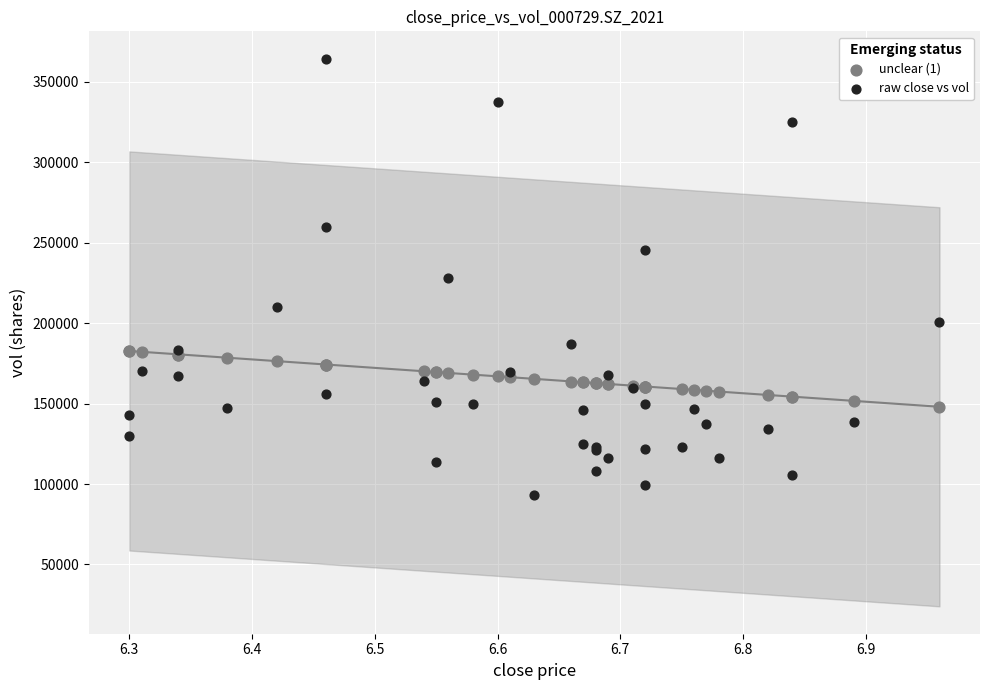

Which series has the largest Y range (max minus min)?

raw close vs vol